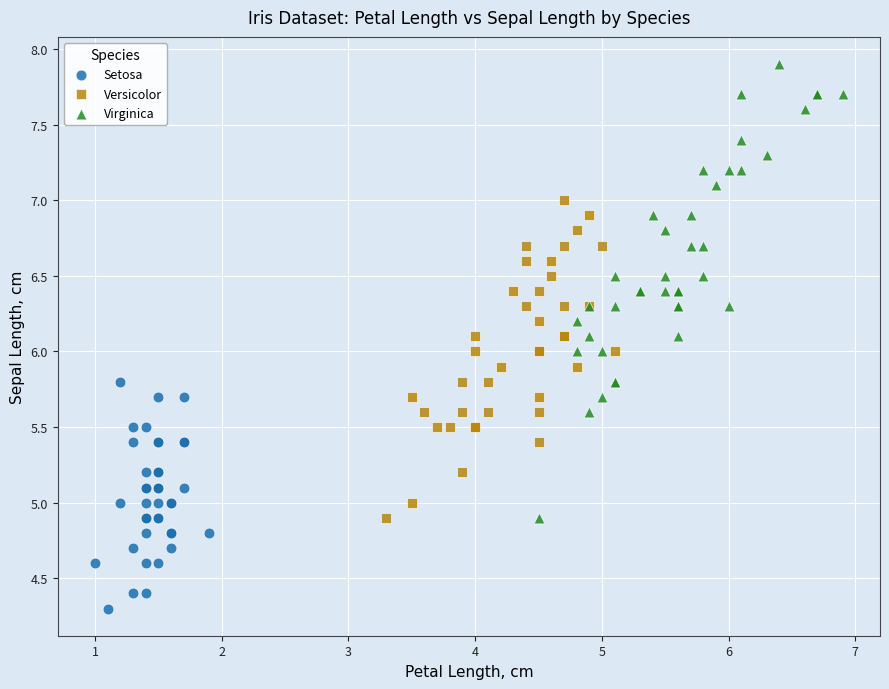

Which series contains the highest Y value?

Virginica